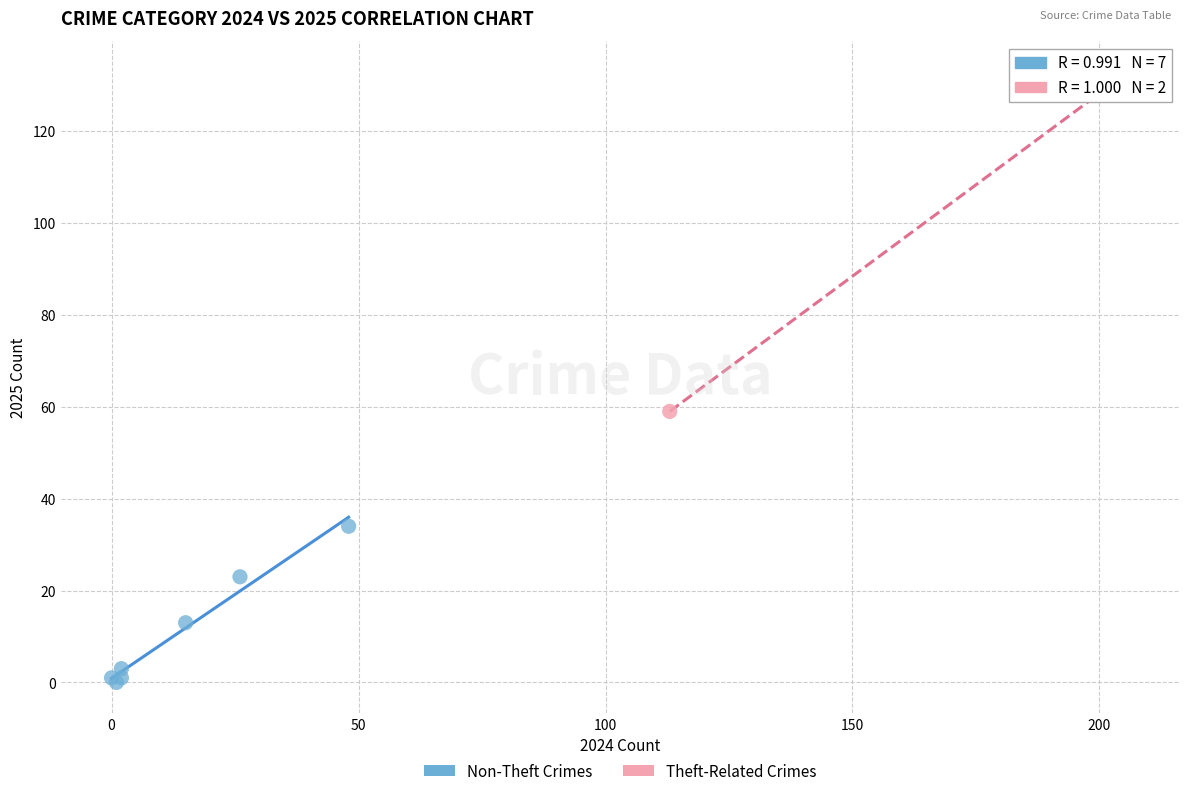

Which series contains the highest Y value?

Theft-Related Crimes